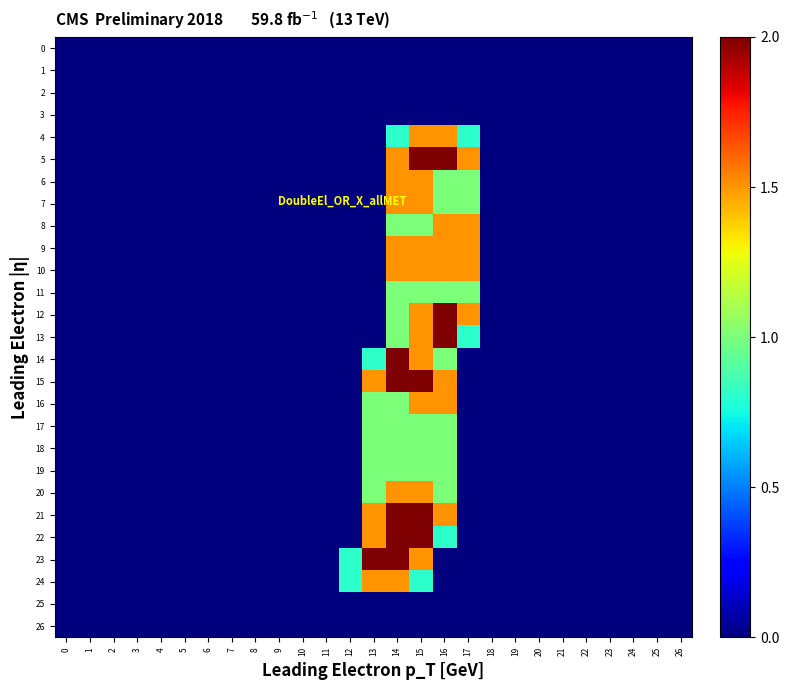

What is the difference between the highest and lowest values at 14?

2.0